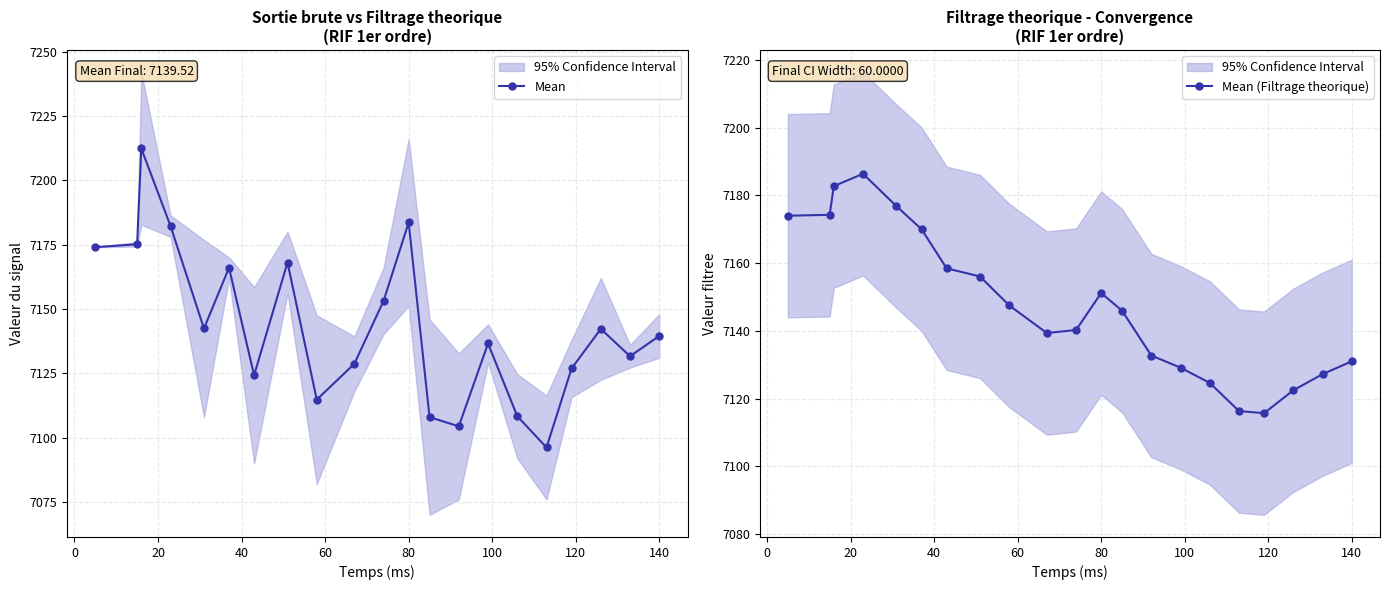

How many times do Mean (Filtrage theorique) and Mean cross each other?

8